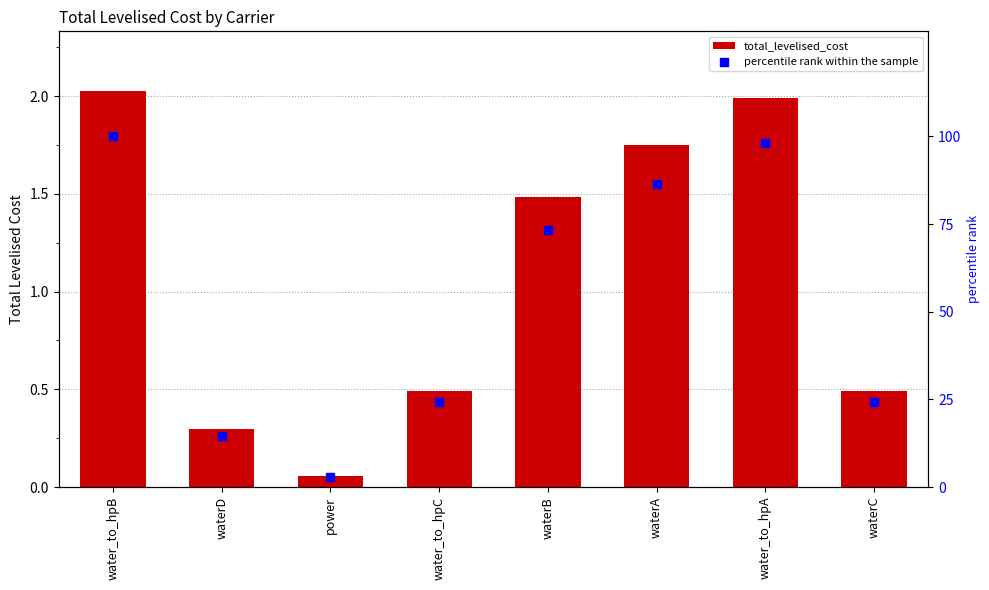

What are all the series names shown in the legend?

total_levelised_cost, percentile rank within the sample